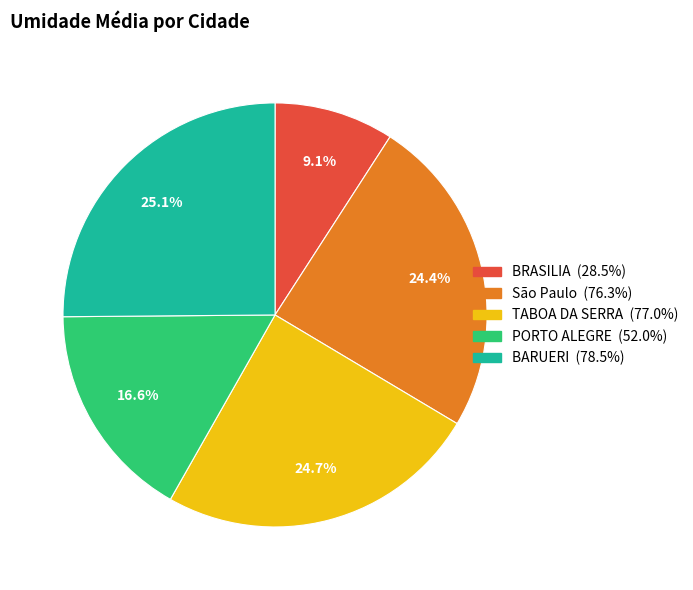

How much of the chart is everything except BARUERI?

74.9%